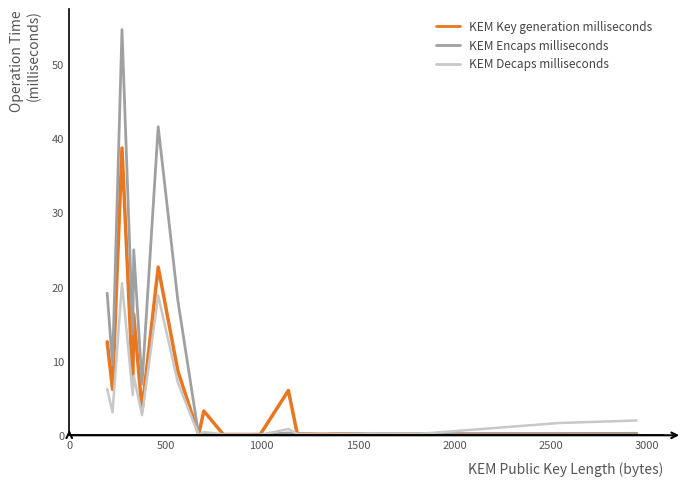

Rank the series by their maximum value, from highest to lowest.

KEM Encaps milliseconds, KEM Key generation milliseconds, KEM Decaps milliseconds